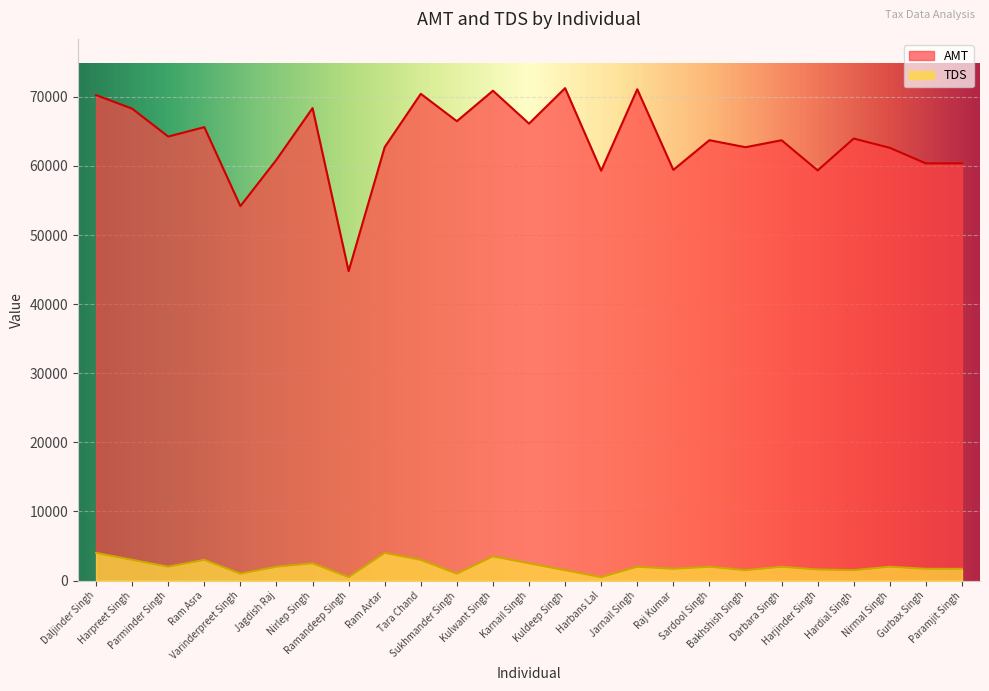

How many categories are shown in the chart?

25